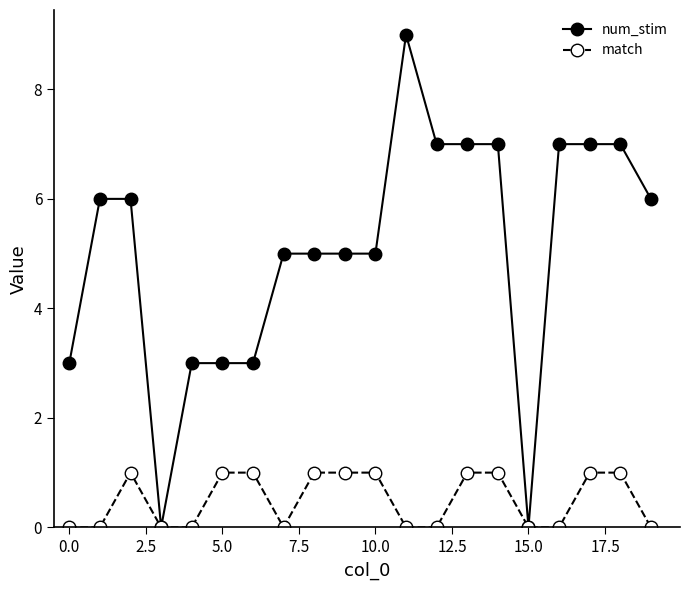

Which series has the largest range (max minus min)?

num_stim